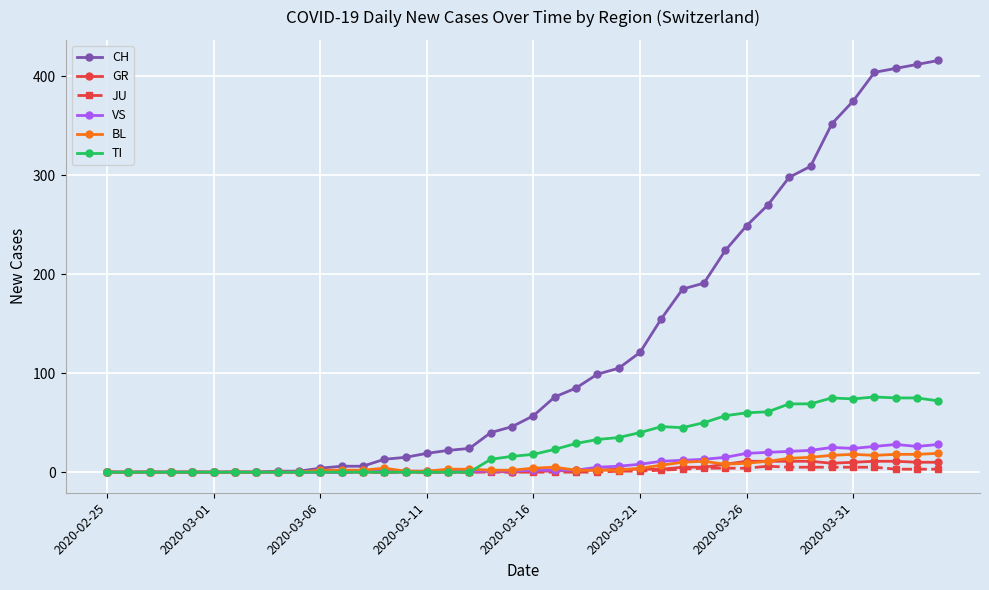

Which series has the largest total across all categories?

CH